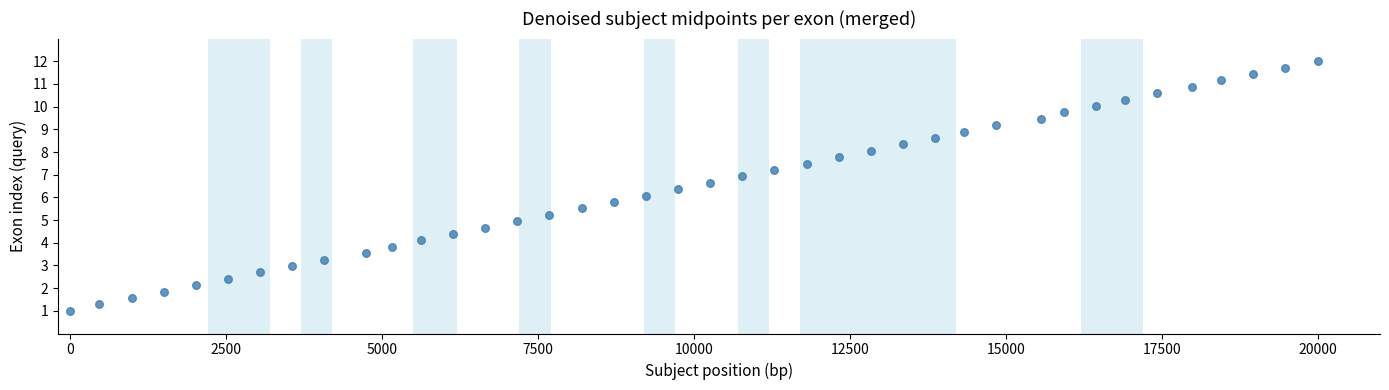

What is the range of Y values (max minus min)?

11.0